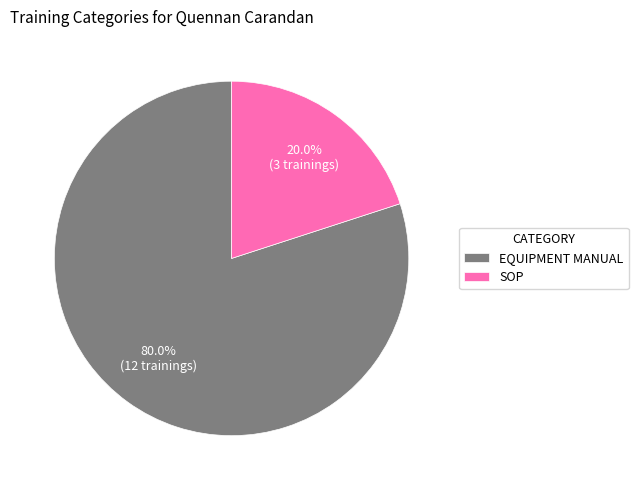

To the nearest percent, what portion does SOP represent?

20%